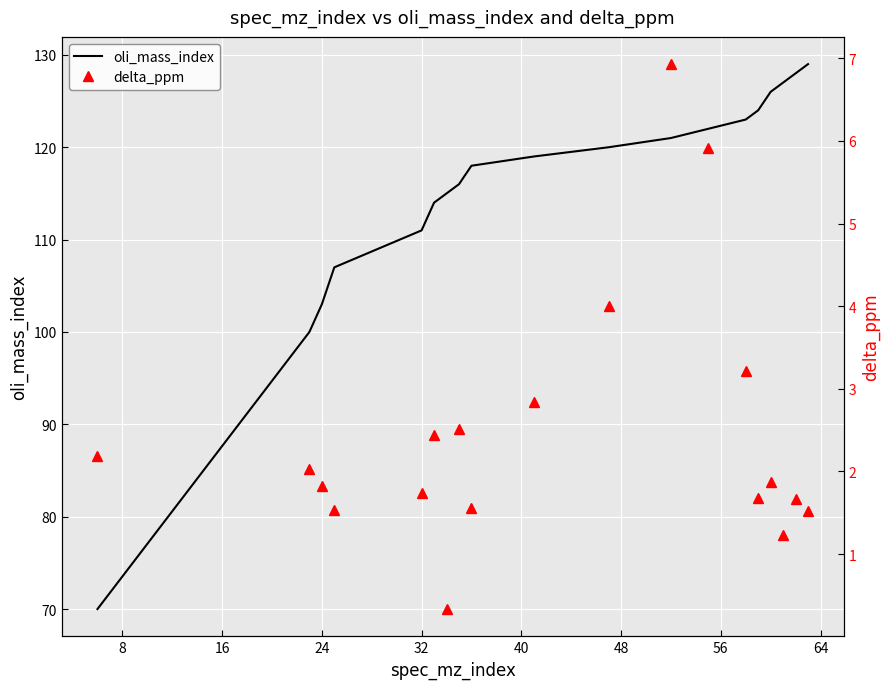

What is the sum of all oli_mass_index values?

2193